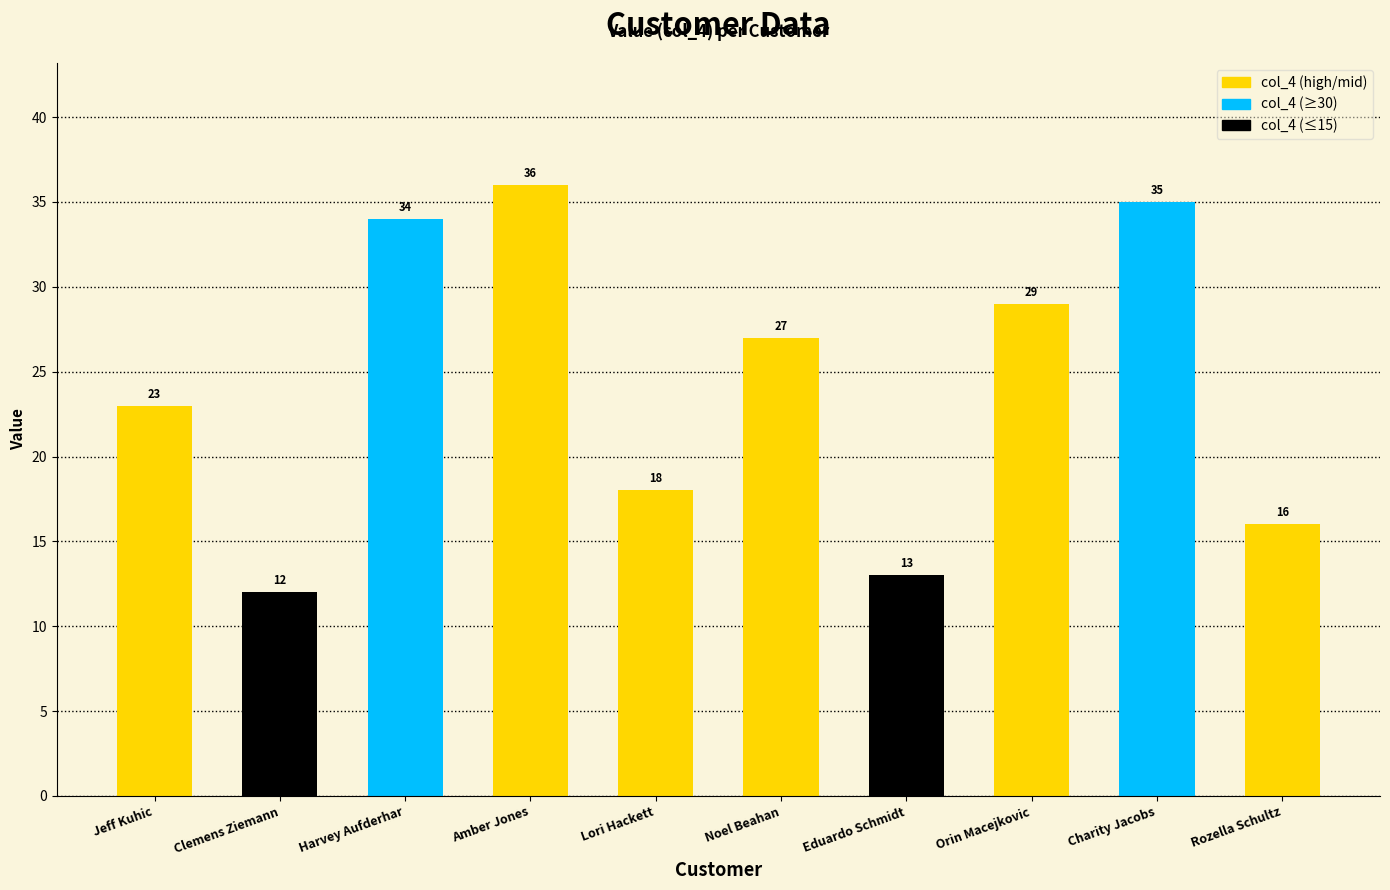

Approximately how many times larger is the value at Amber Jones compared to Jeff Kuhic?

1.6